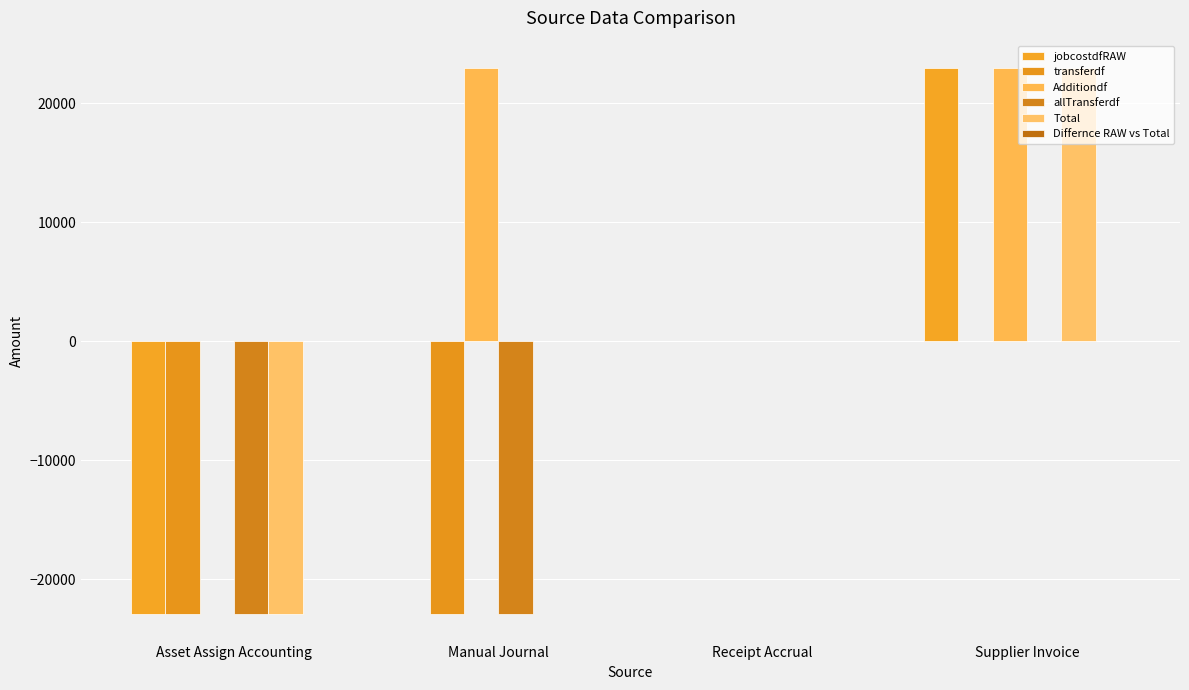

Which category has the highest value across all series?

Supplier Invoice